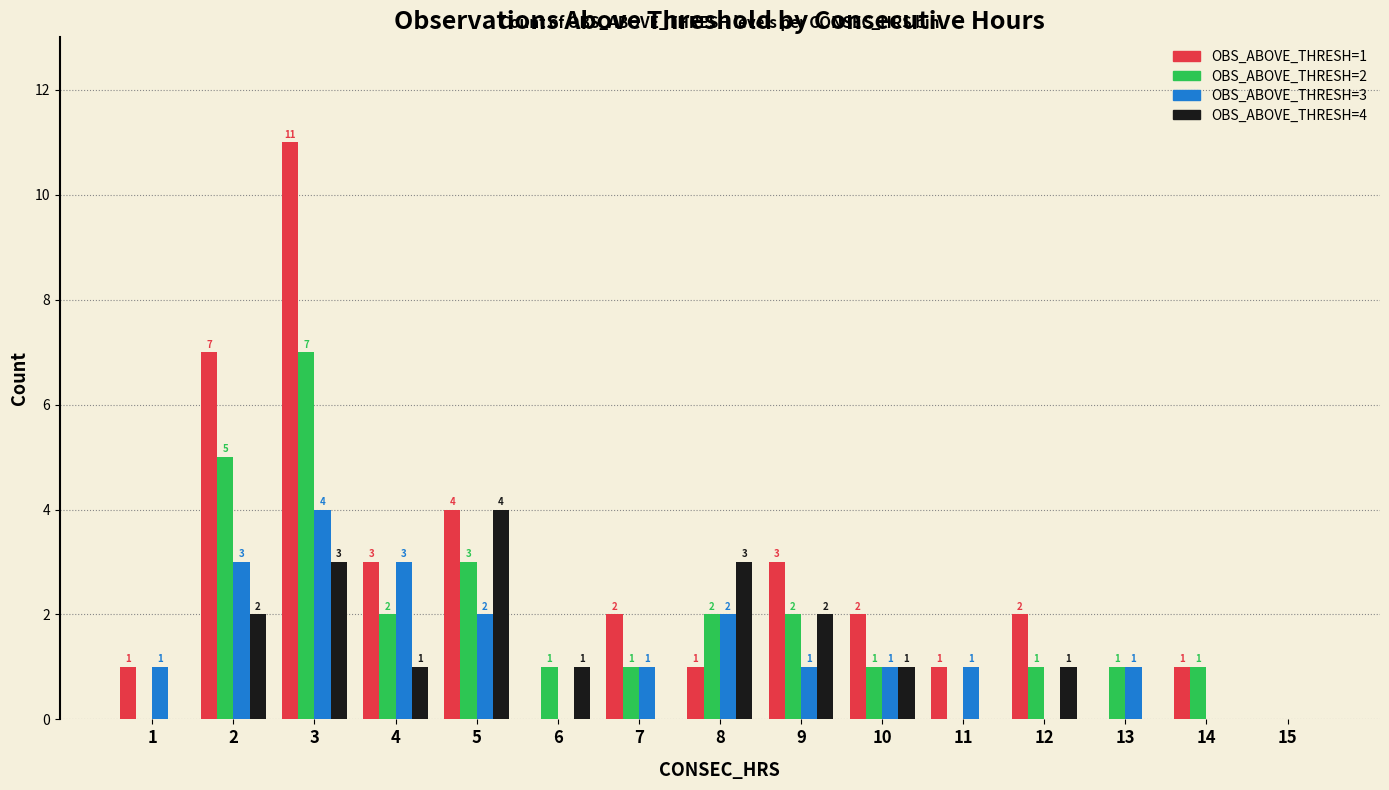

Reading left to right, what are all the values shown in this chart?

OBS_ABOVE_THRESH=1: 1	7	11	3	4	0	2	1	3	2	1	2	0	1	0
OBS_ABOVE_THRESH=2: 0	5	7	2	3	1	1	2	2	1	0	1	1	1	0
OBS_ABOVE_THRESH=3: 1	3	4	3	2	0	1	2	1	1	1	0	1	0	0
OBS_ABOVE_THRESH=4: 0	2	3	1	4	1	0	3	2	1	0	1	0	0	0